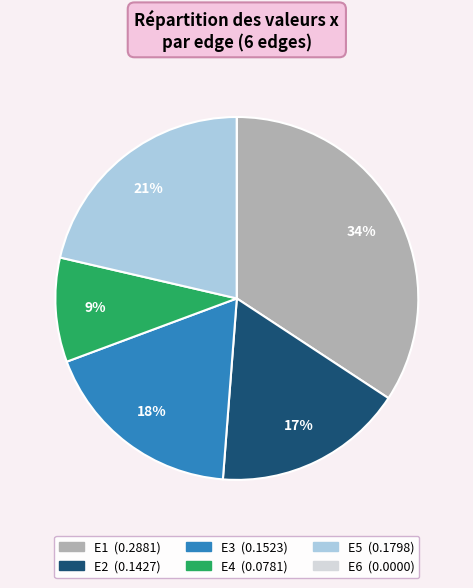

To the nearest percent, what is the combined percentage of E3 and E2?

35%